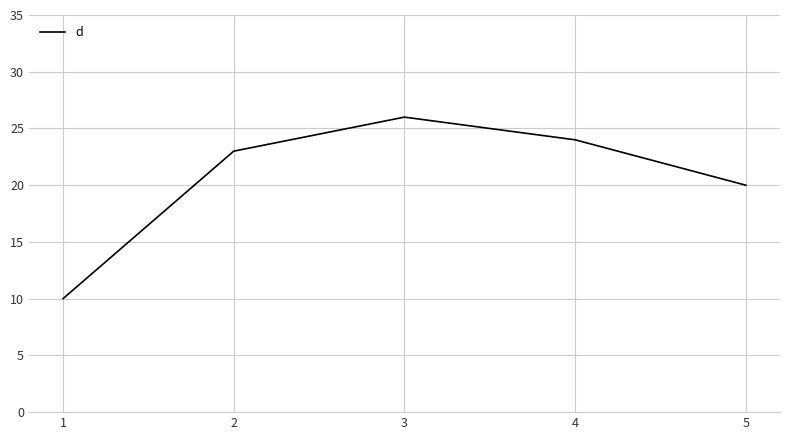

At which category does the data reach its first local peak?

3